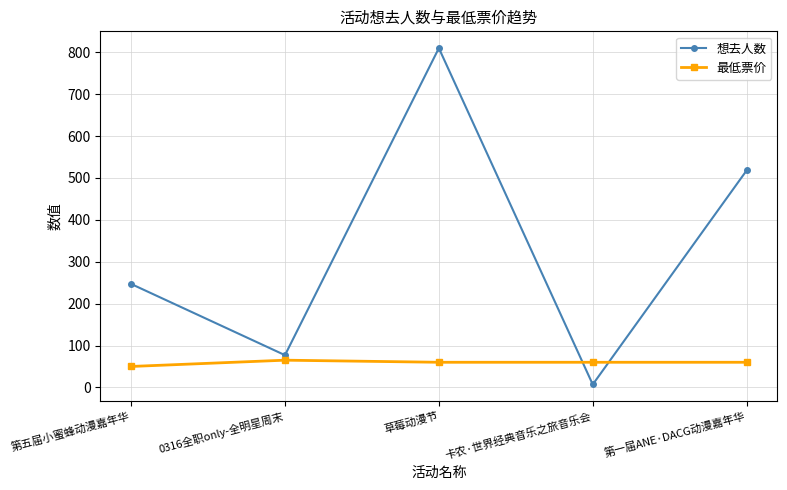

True or false: 想去人数 has a value of 810 at 草莓动漫节.

True